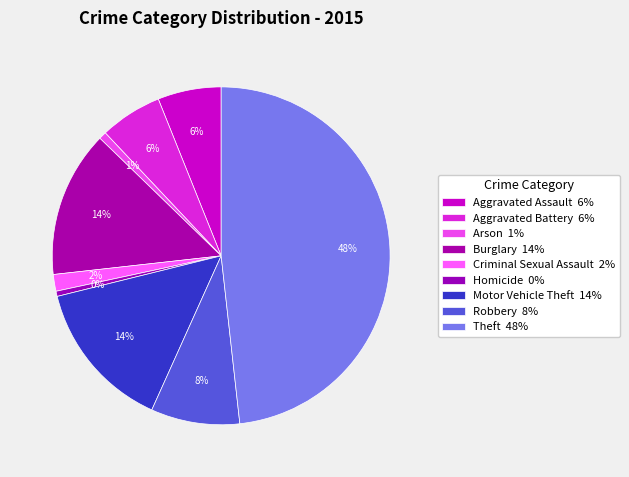

How many segments does this pie chart have?

9